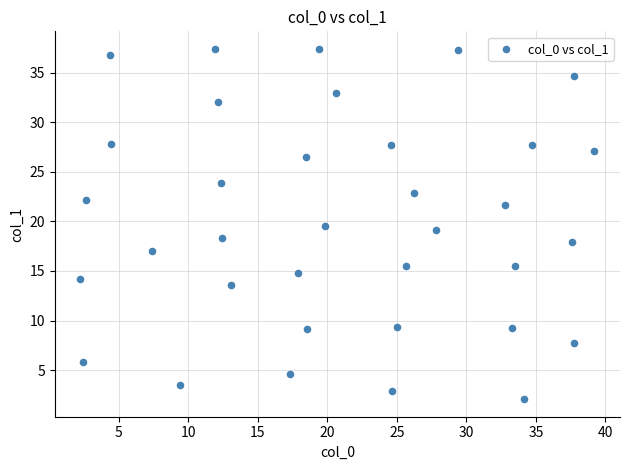

What is the range of X values (max minus min)?

37.0